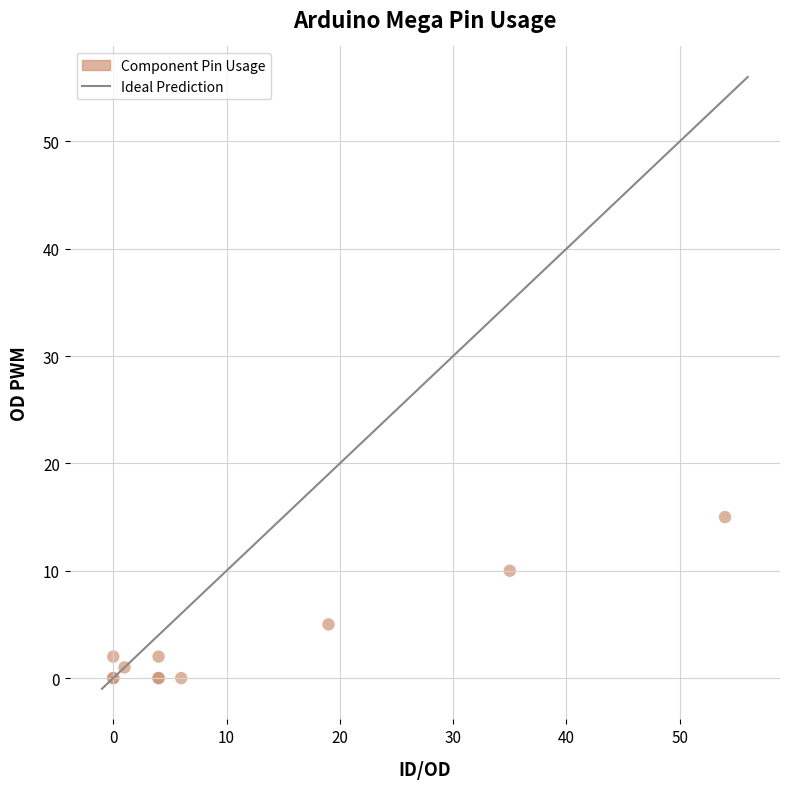

What Y value in the scatter plot is closest to 7?

5